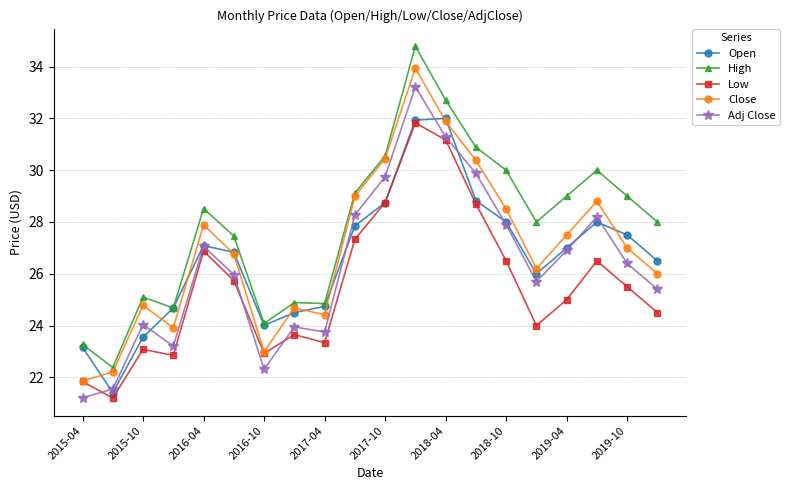

Which series has the largest total across all categories?

High